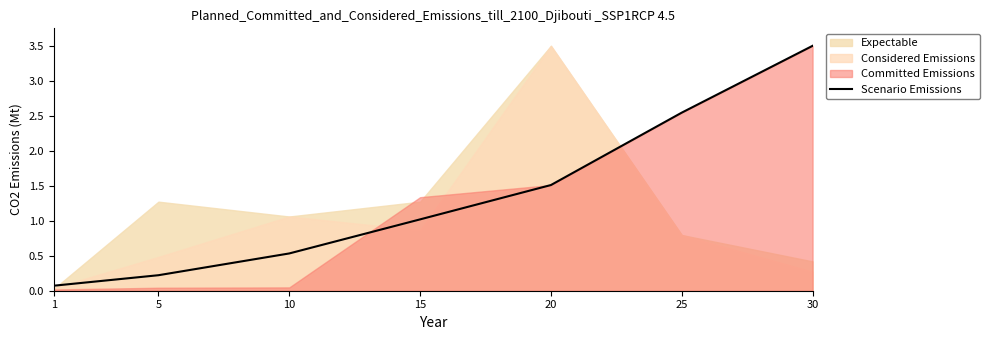

Rank the categories by value from lowest to highest.

1, 5, 10, 15, 20, 25, 30